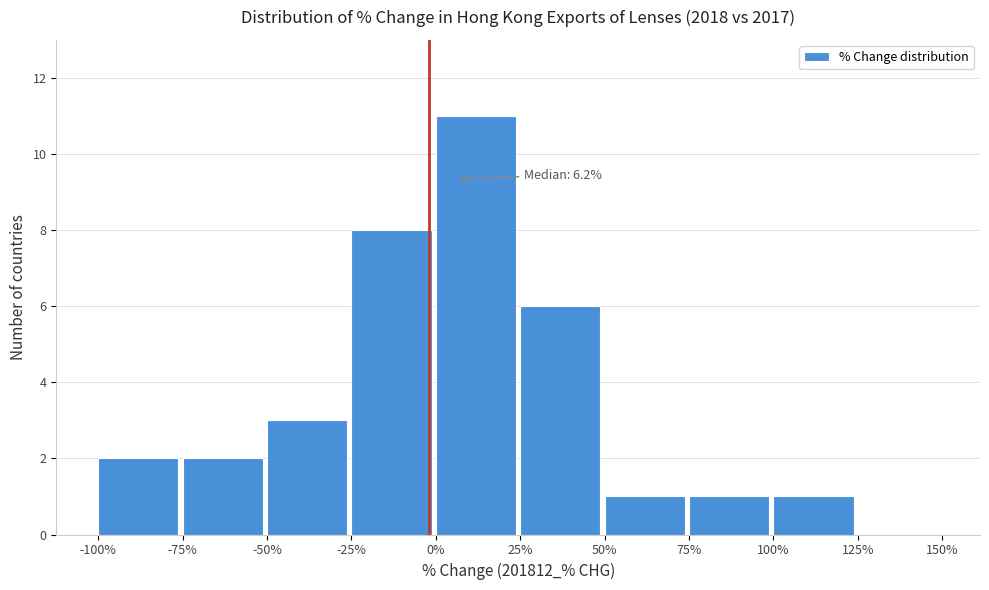

Over which range of the x-axis is the bar tallest?

0% to 25%